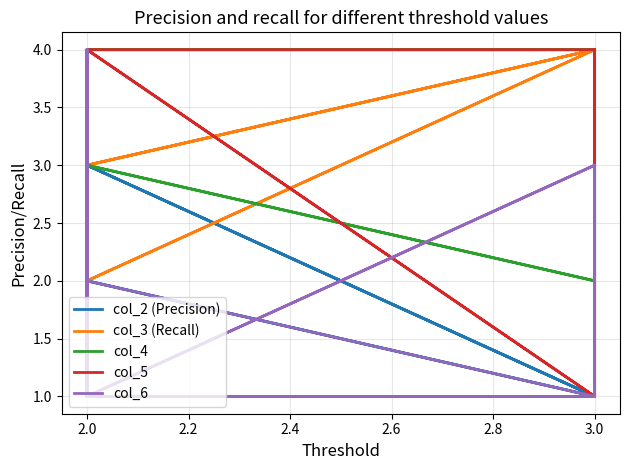

Rank the series by their maximum value, from lowest to highest.

col_2 (Precision), col_3 (Recall), col_4, col_5, col_6